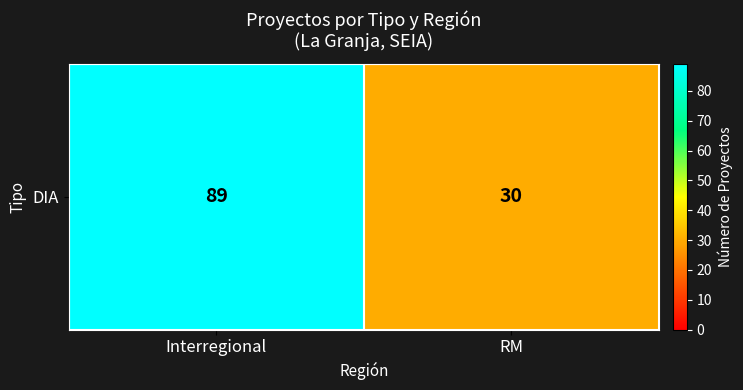

What is the greatest value displayed?

89